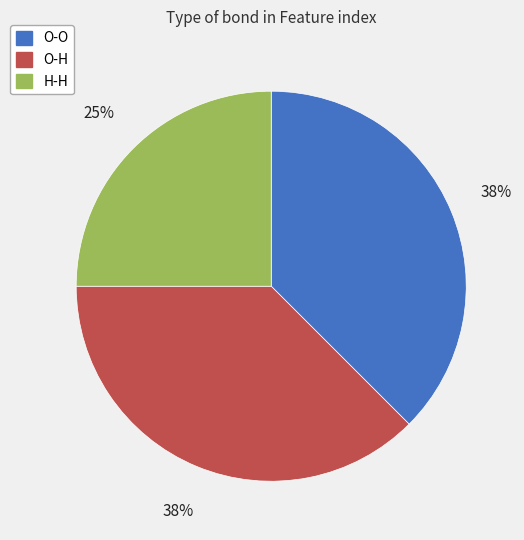

Combined, do O-H and O-O account for over 50%?

Yes